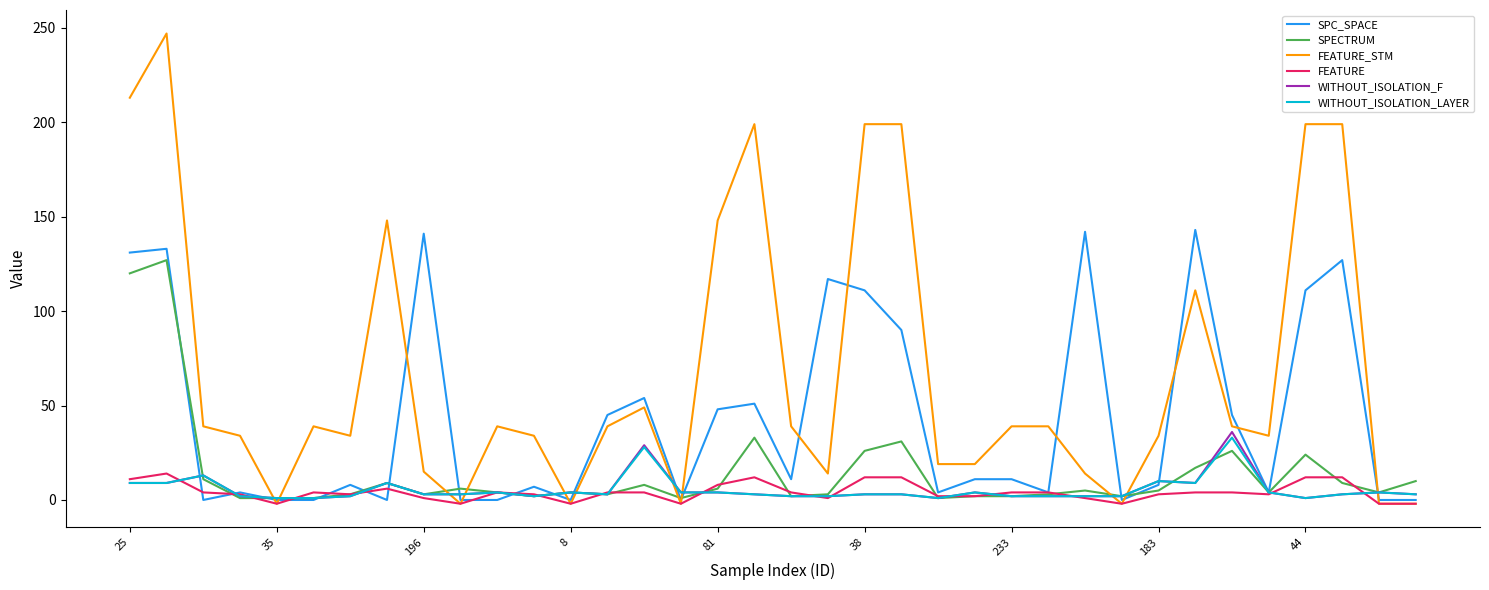

What is the maximum value for WITHOUT_ISOLATION_F?

36